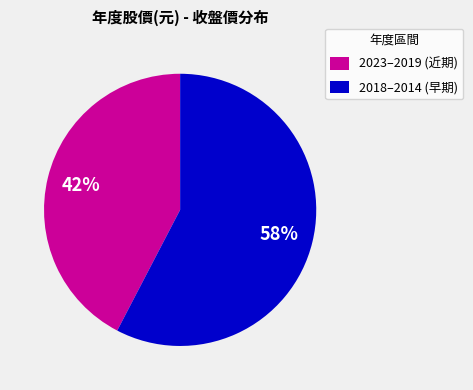

How many segments does this pie chart have?

2